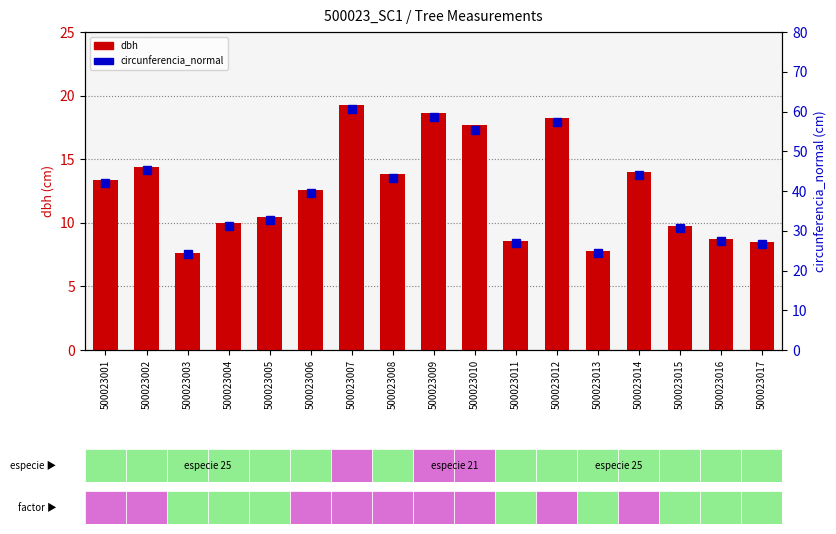

Are the bars horizontal?

No